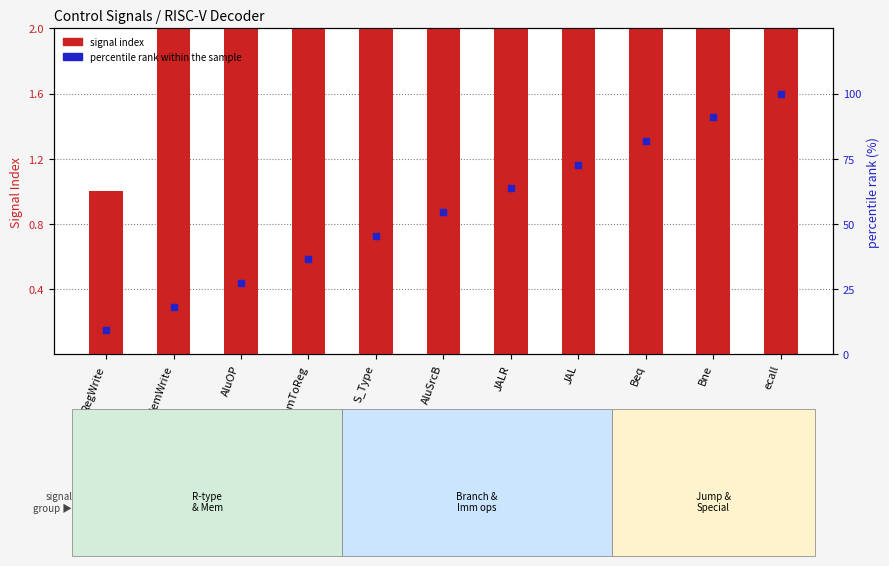

At how many categories does at least one series exceed 11?

10